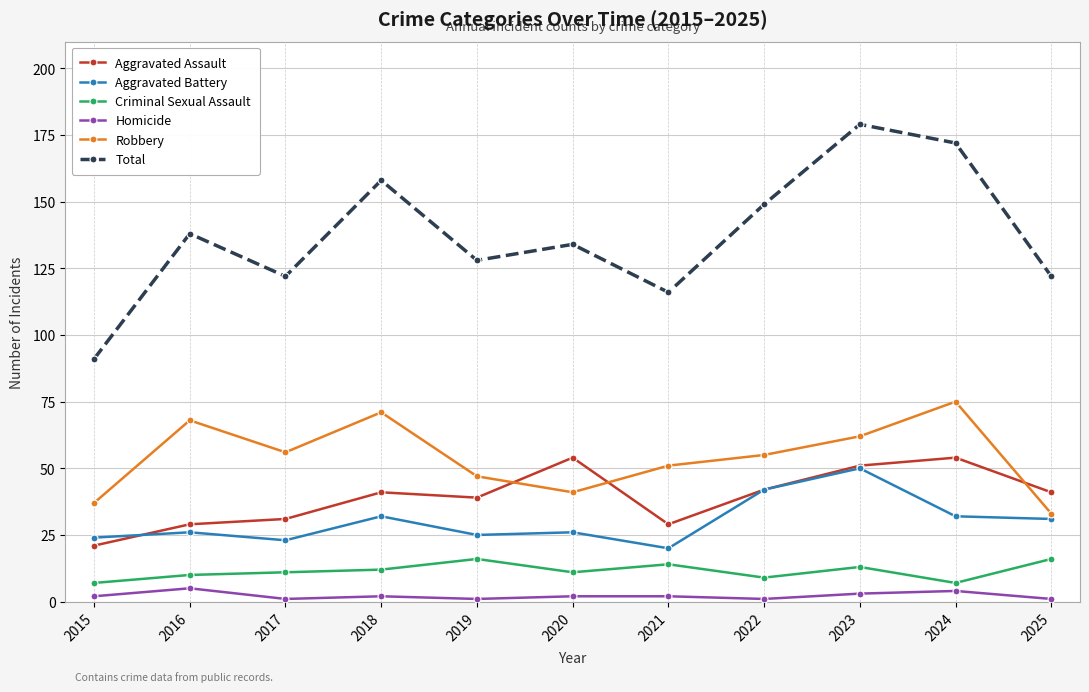

How many series are shown in this chart?

6